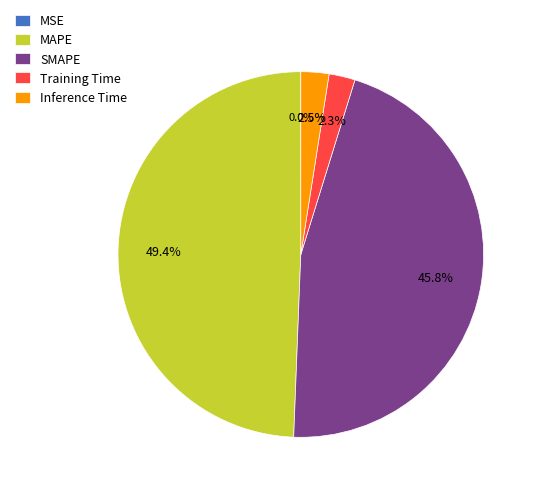

Which category has the biggest portion of the pie?

MAPE